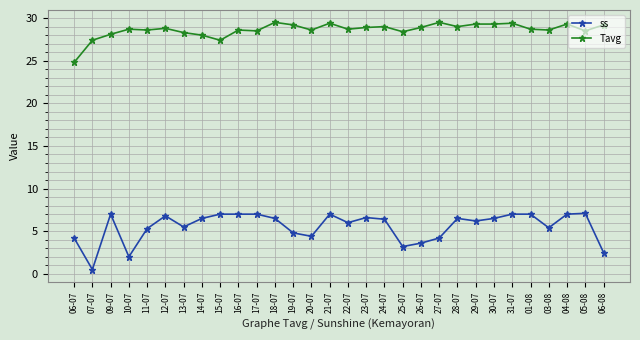

Where is the first local maximum for ss?

09-07